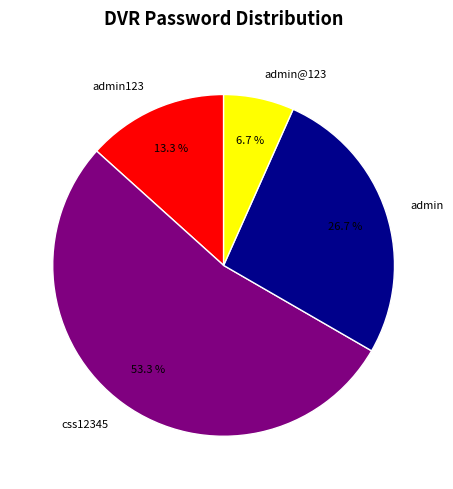

Is there any slice that represents more than half of the pie?

Yes